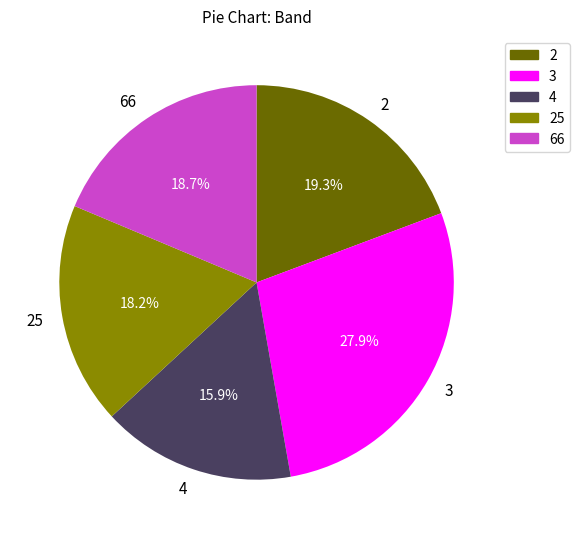

Is there any slice that represents more than half of the pie?

No